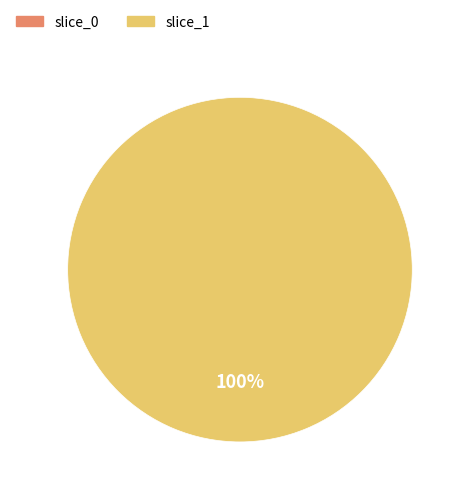

To the nearest percent, what is the difference between the 0 and 1 slice percentages?

100%